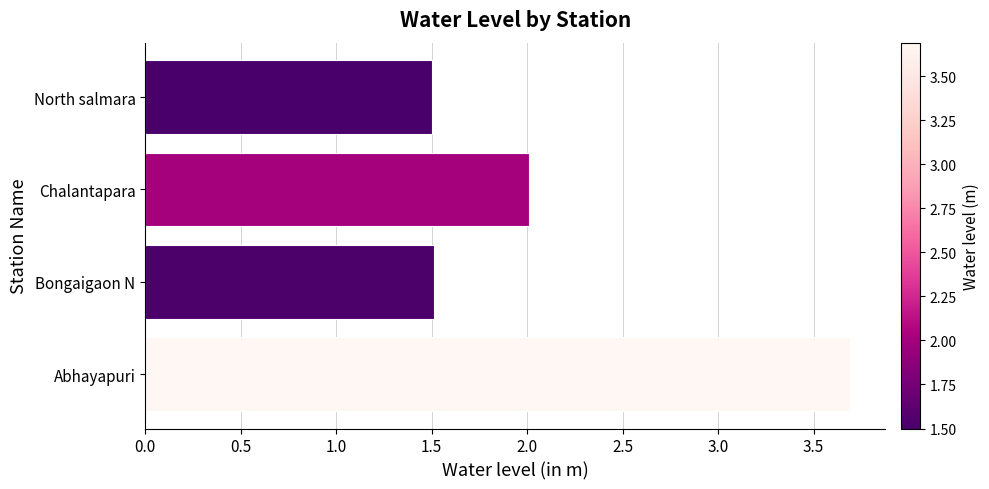

Are the bars horizontal?

Yes